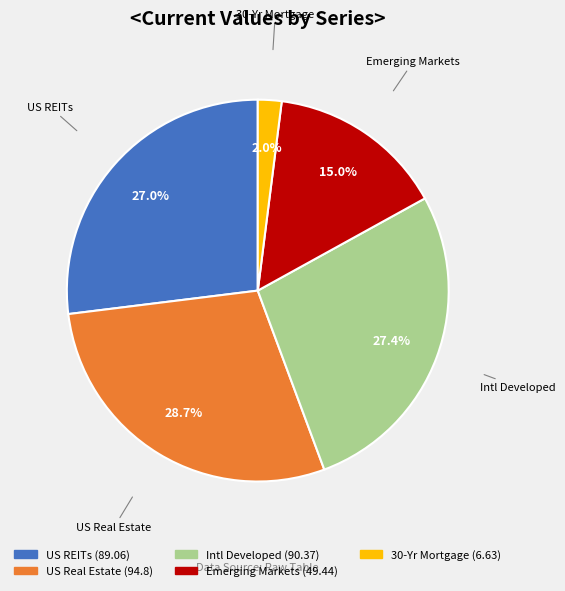

To the nearest percent, what portion does Intl Developed represent?

27%